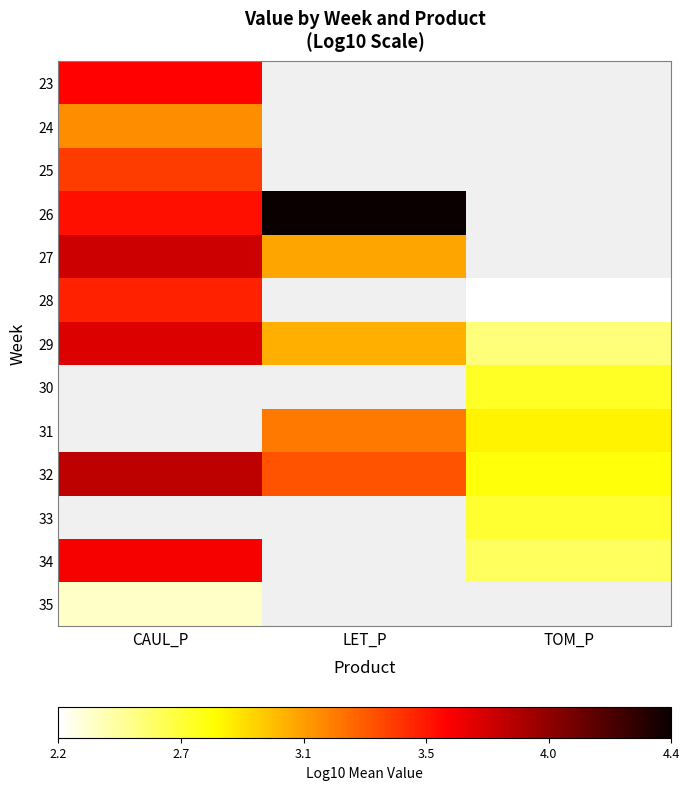

Which category has the lowest value across all series?

TOM_P